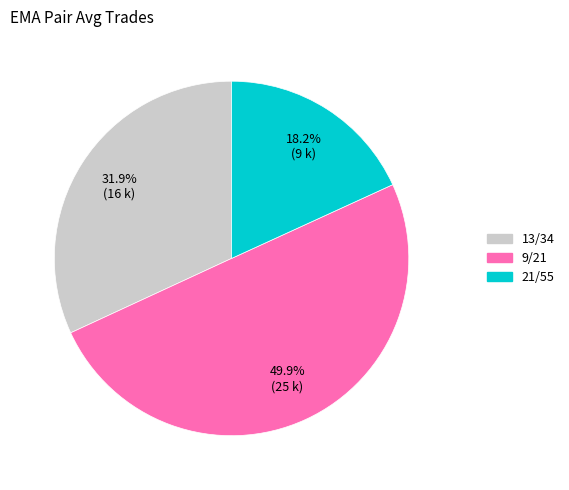

Rank the categories by value from lowest to highest.

21/55, 13/34, 9/21